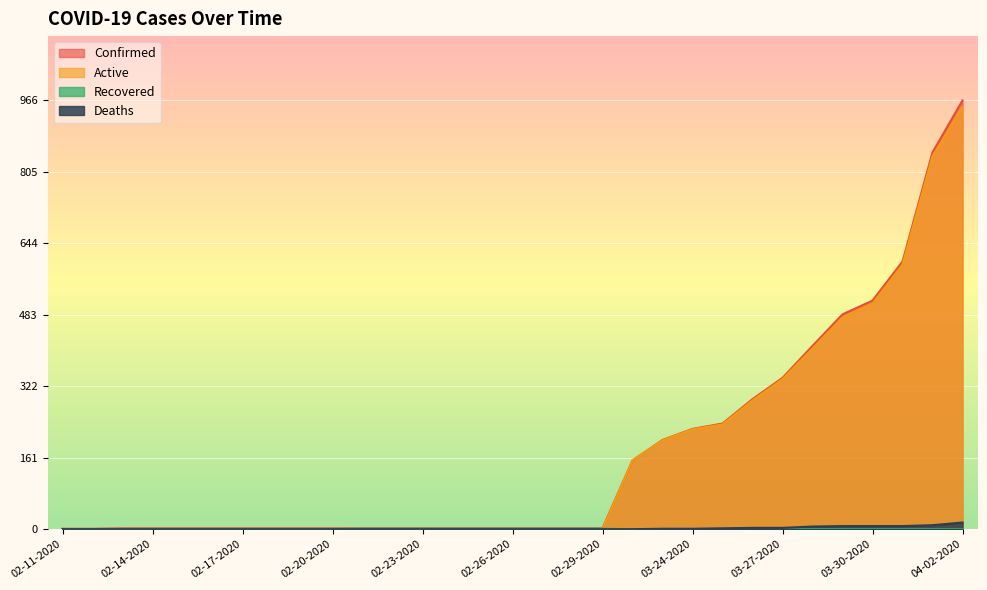

True or false: Active and Deaths intersect in this chart.

False